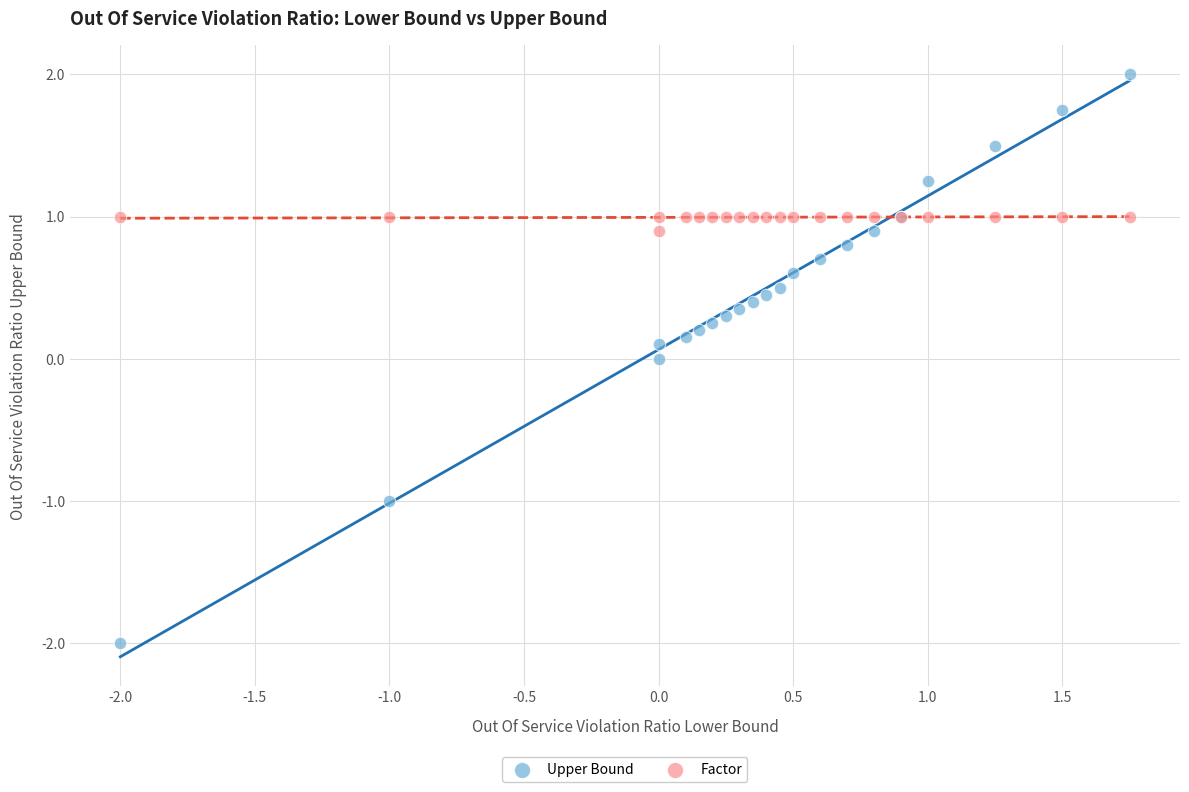

Which series has the largest Y range (max minus min)?

Upper Bound